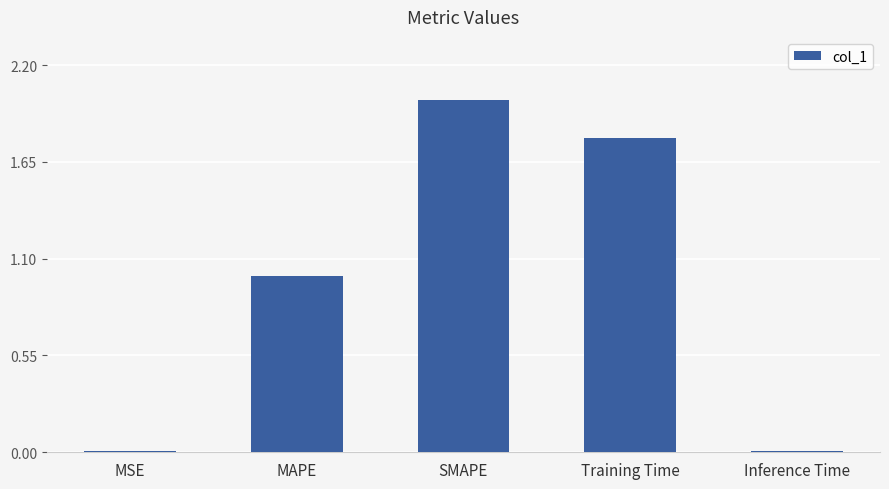

At which category does the chart reach its peak across all series?

SMAPE